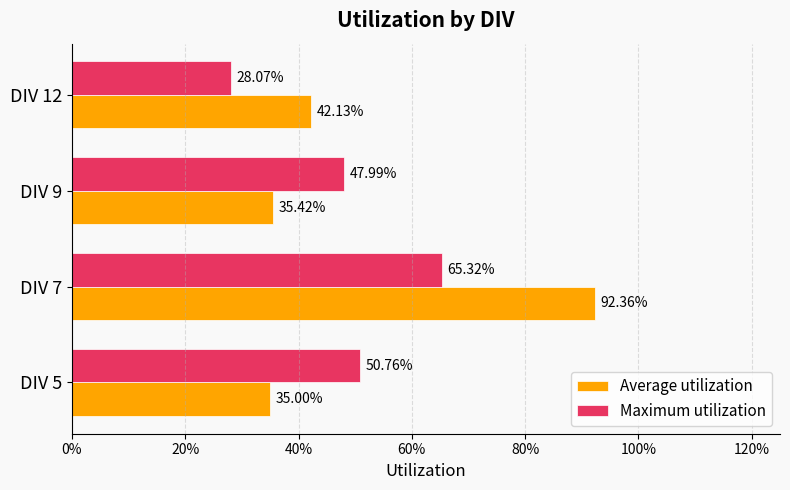

What are all the series names shown in the legend?

Average utilization, Maximum utilization